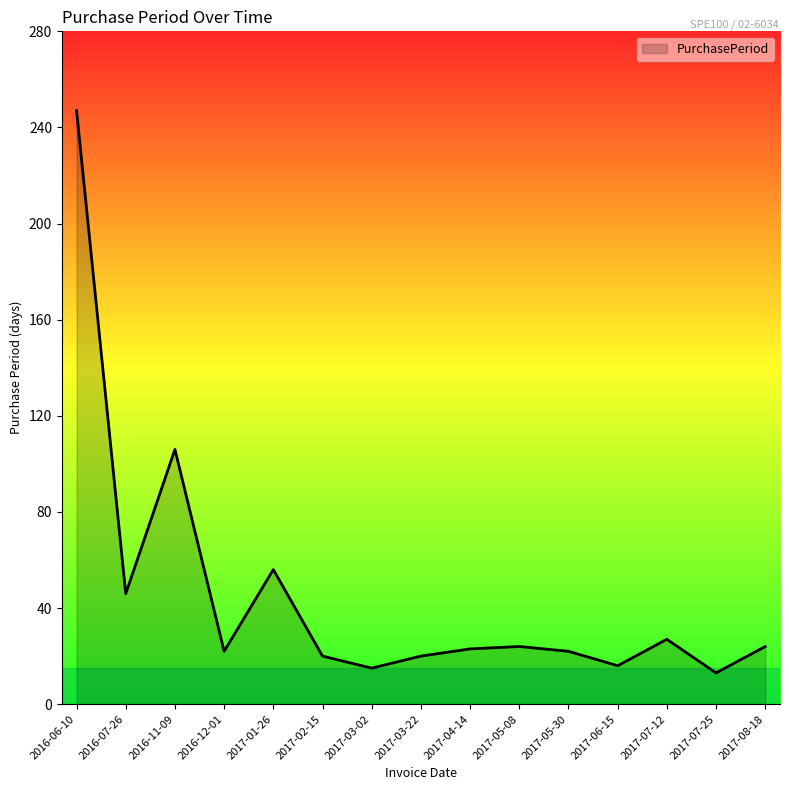

Approximately how many times larger is the value at 2017-05-30 compared to 2017-03-02?

1.5